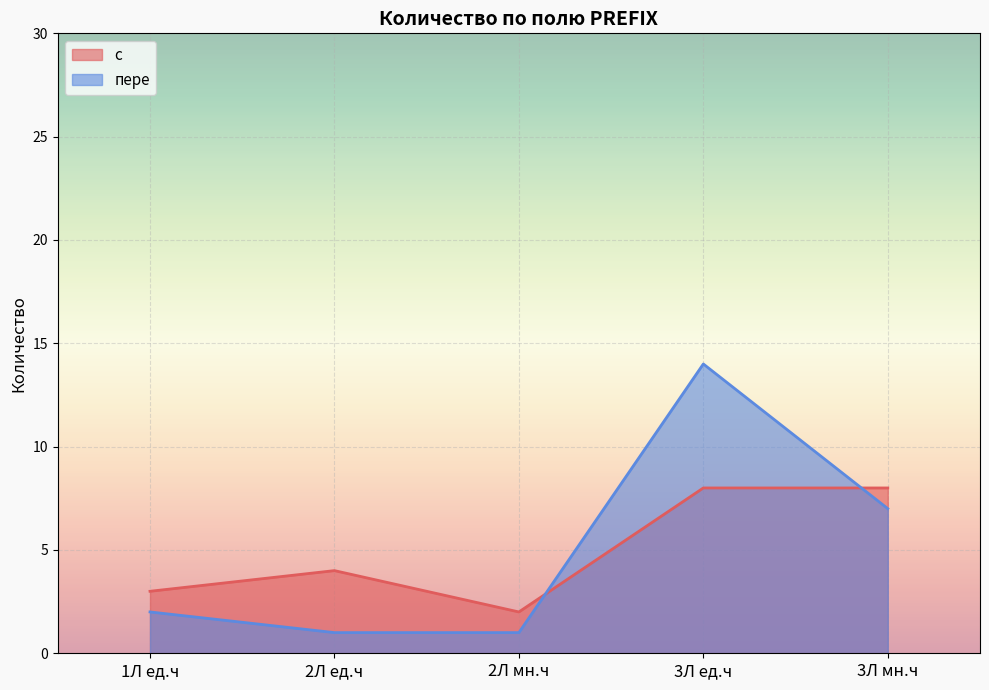

How many intersections are there between пере and с?

2